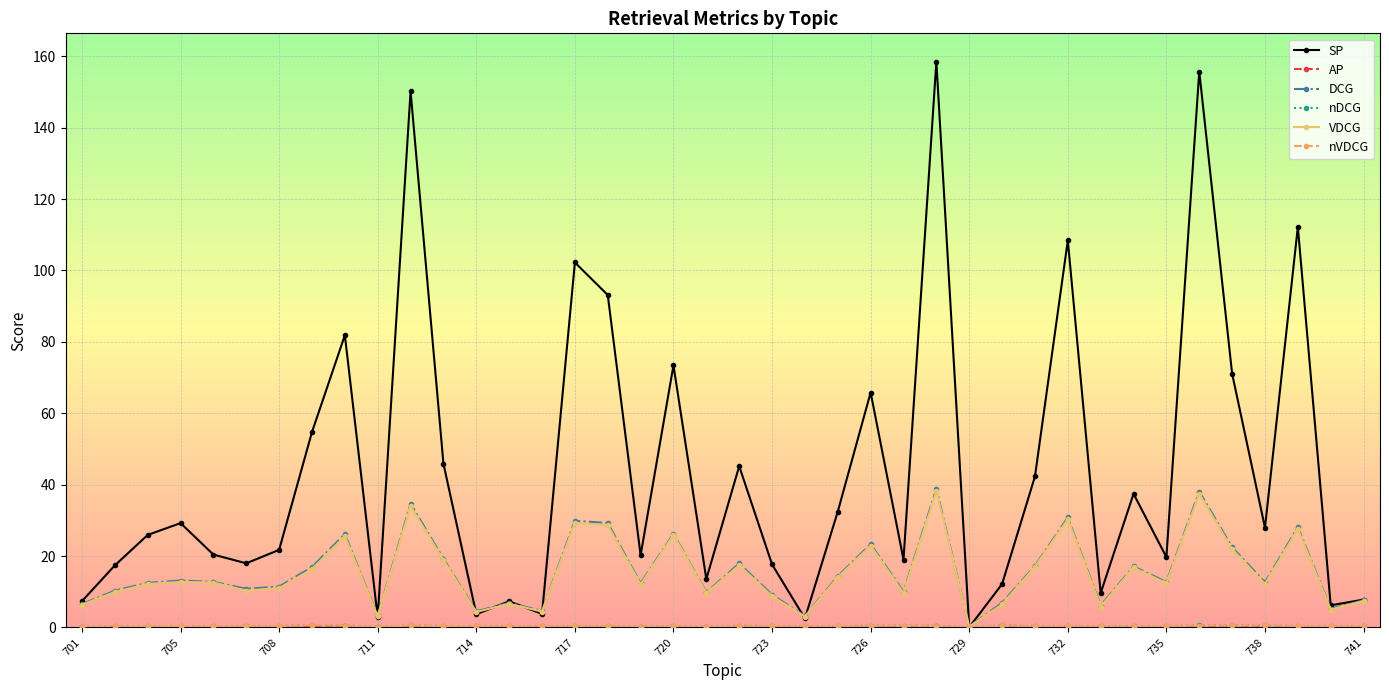

Which series has the largest range (max minus min)?

SP